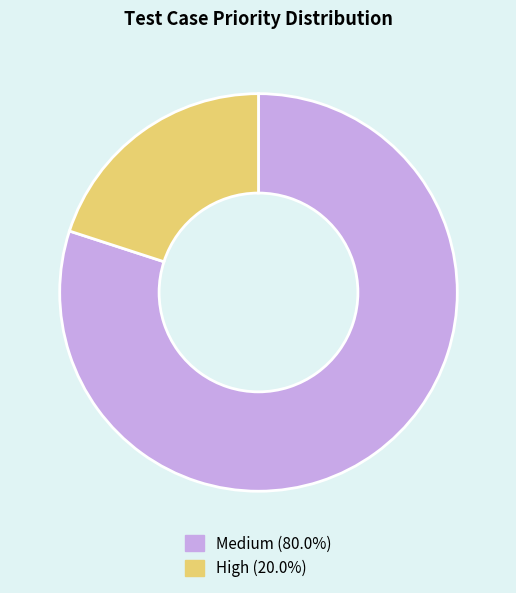

Does High (20.0%) represent more than half of the total?

No